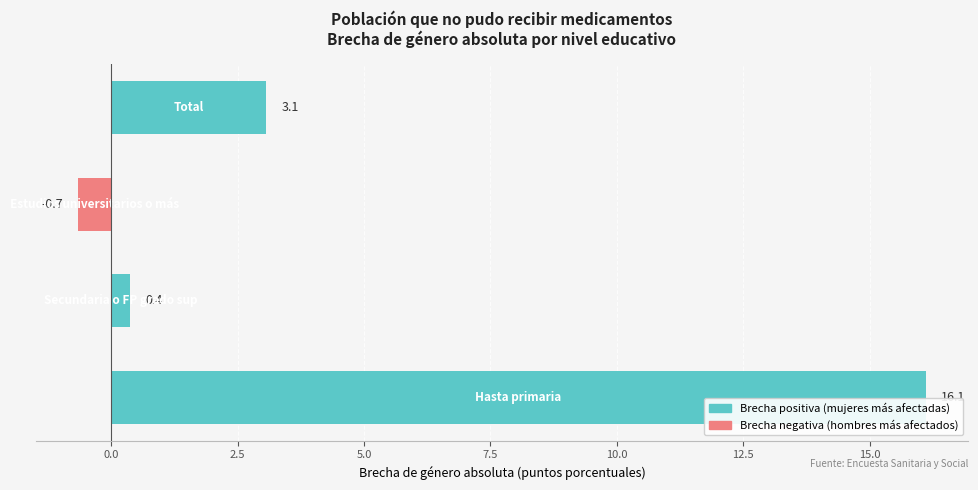

What is the sum of all values?

18.9